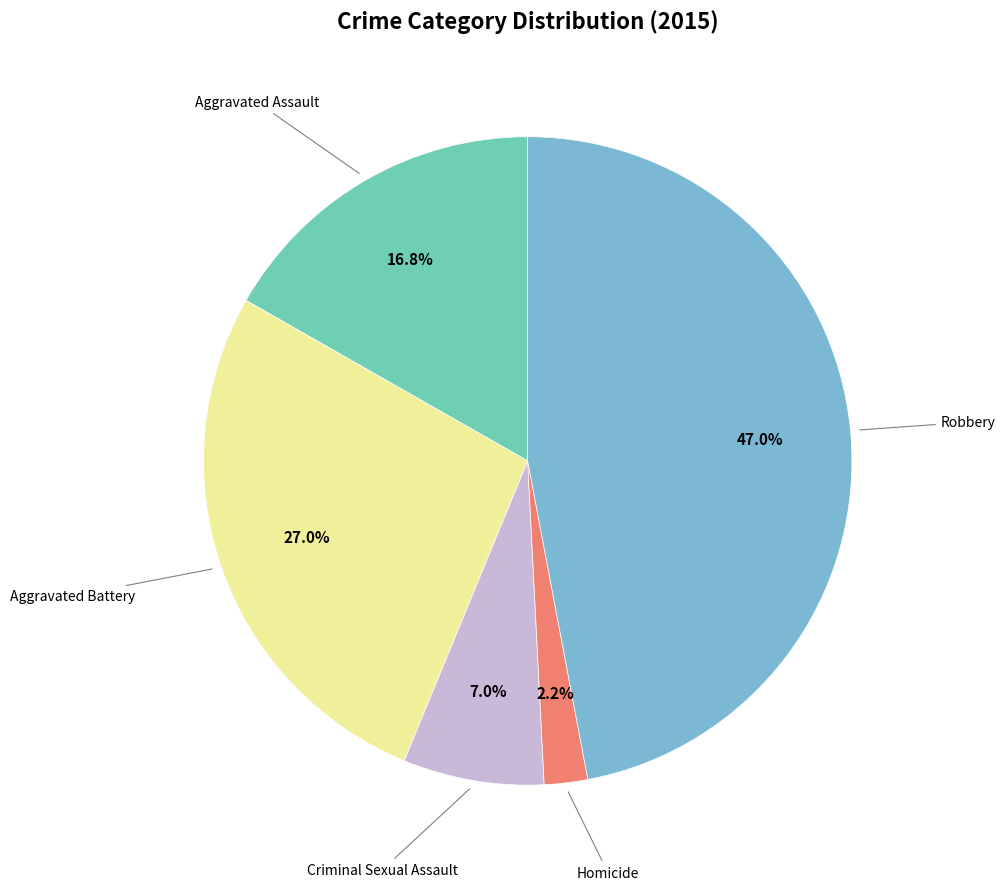

Does any single category account for the majority?

No